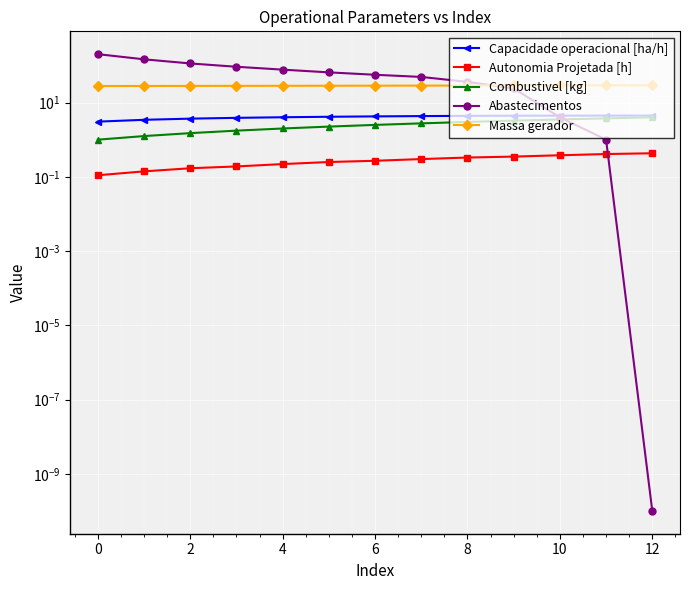

What are all the series names shown in the legend?

Capacidade operacional [ha/h], Autonomia Projetada [h], Combustivel [kg], Abastecimentos, Massa gerador